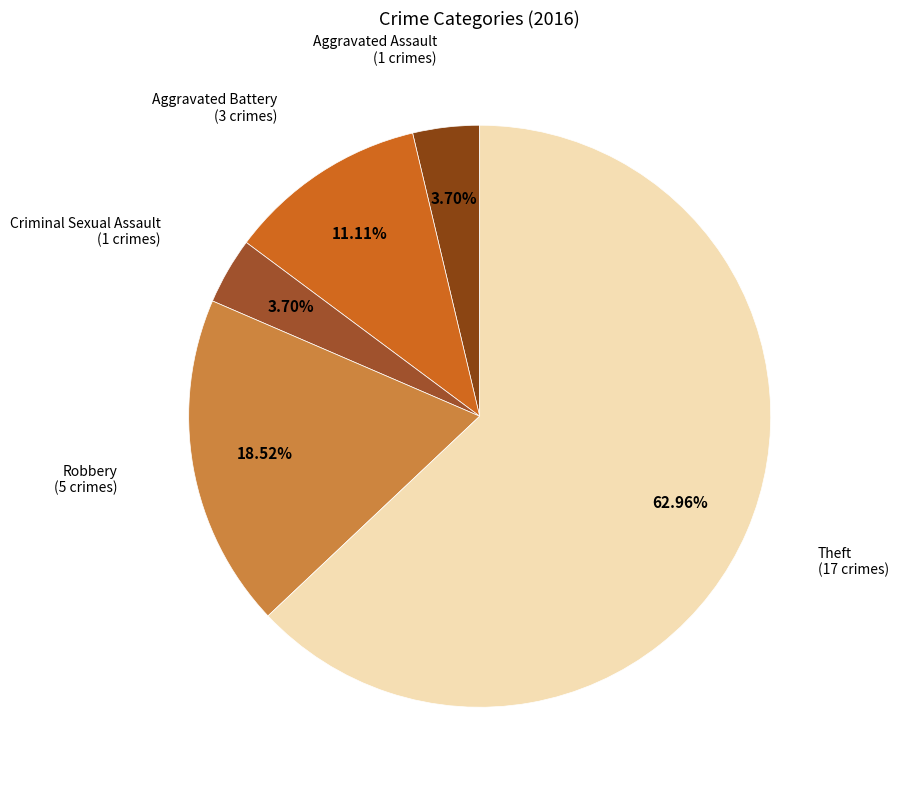

How many slices are in this pie chart?

5